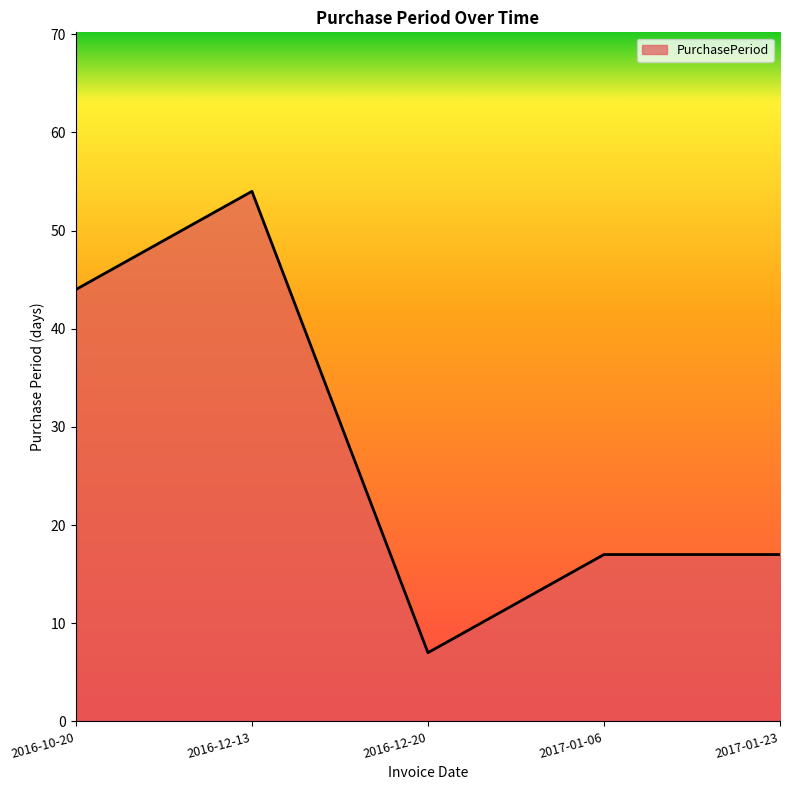

What is the smallest value displayed?

7